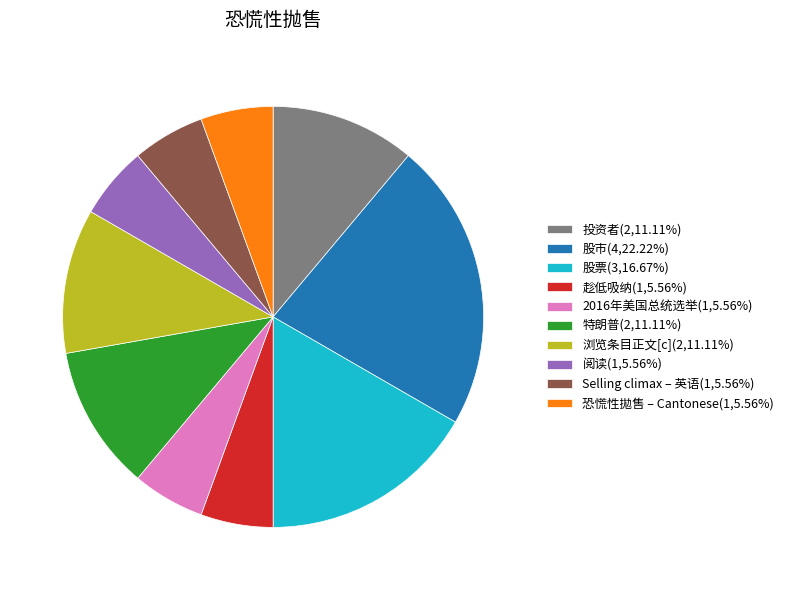

Do 浏览条目正文[c](2,11.11%) and 恐慌性拋售 – Cantonese(1,5.56%) together represent more than half of the pie?

No